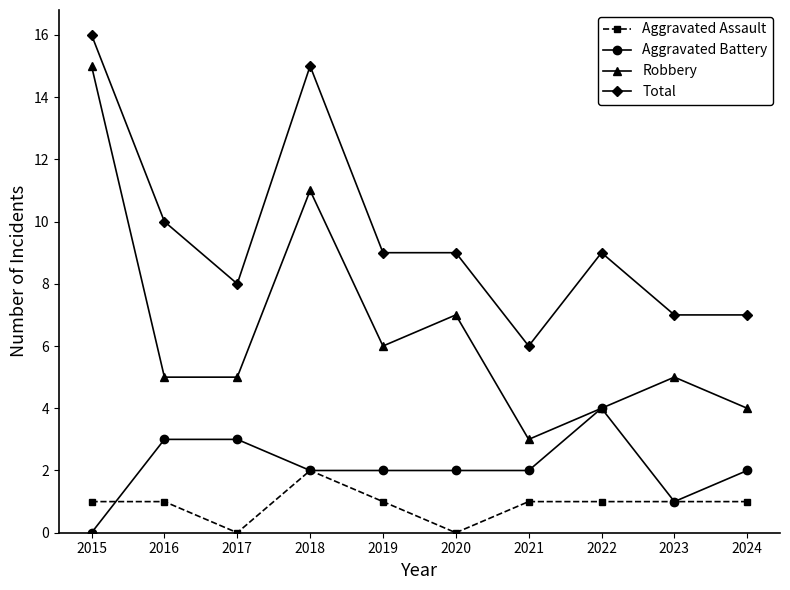

What is the value of the Robbery point at the 10th from the left?

4